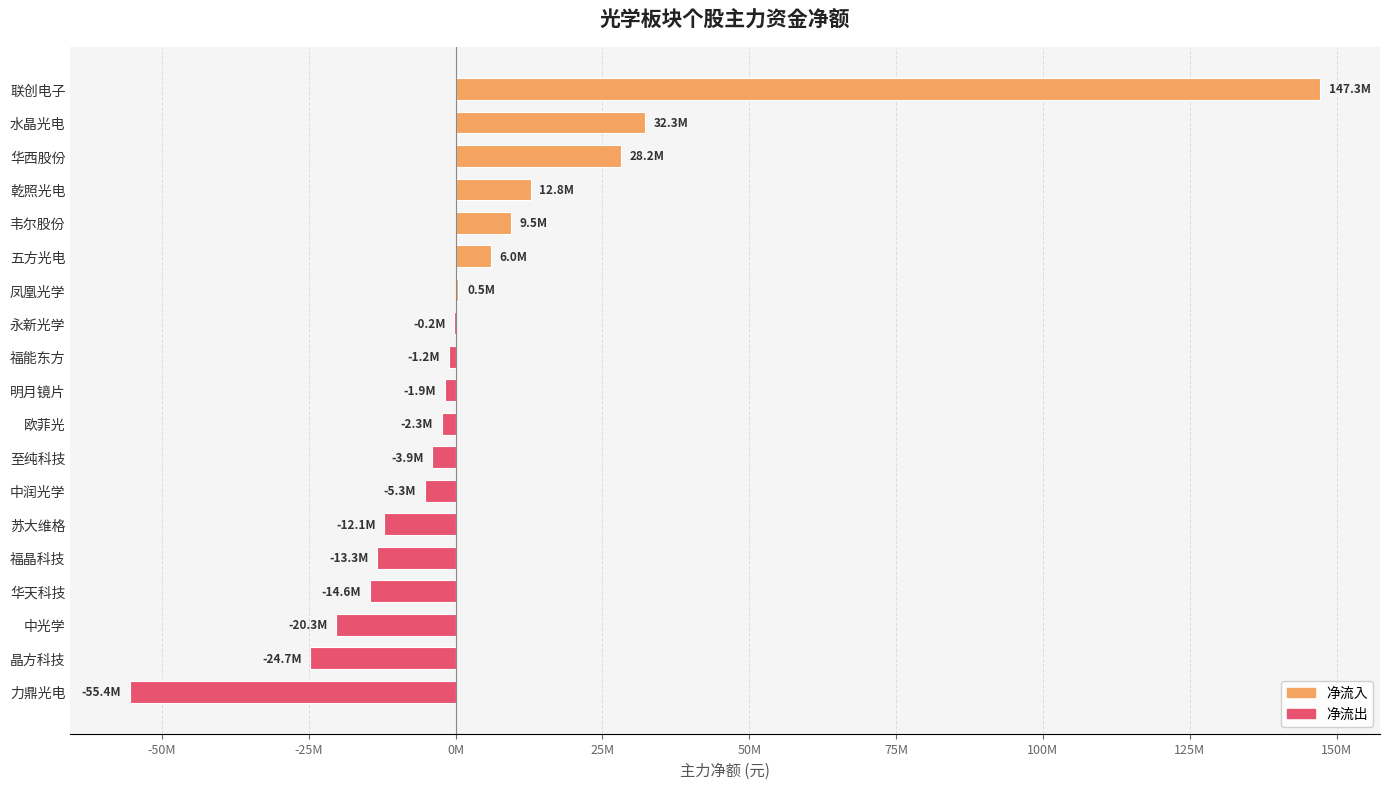

Is it true that the value at 晶方科技 is -24720548?

True